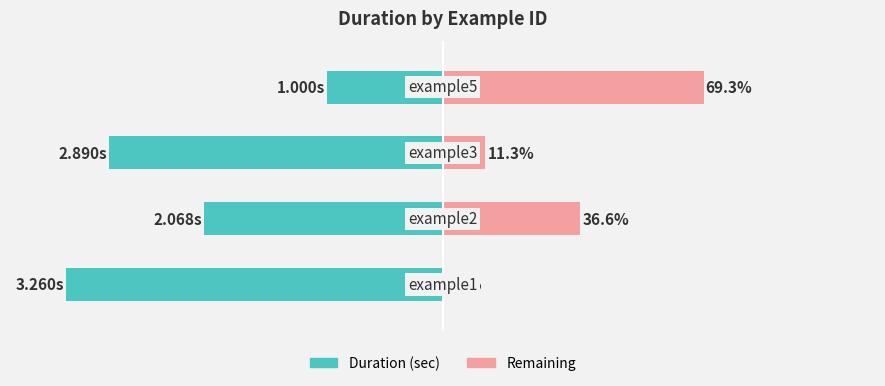

What is the value of the Duration (sec) bar at the 2nd from the left?

-63.4